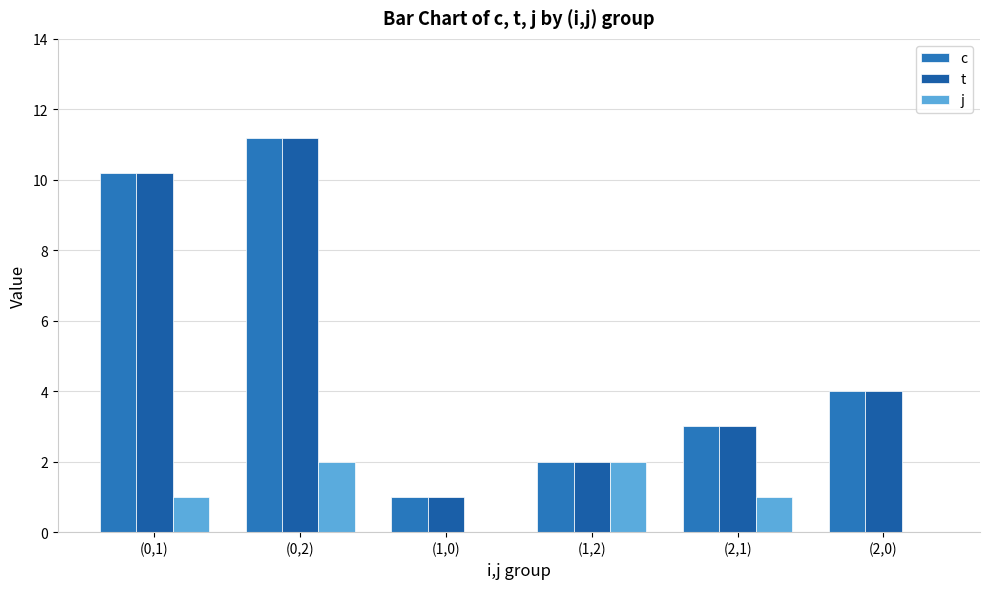

Between (0,2) and (1,0), which series saw the biggest shift?

c